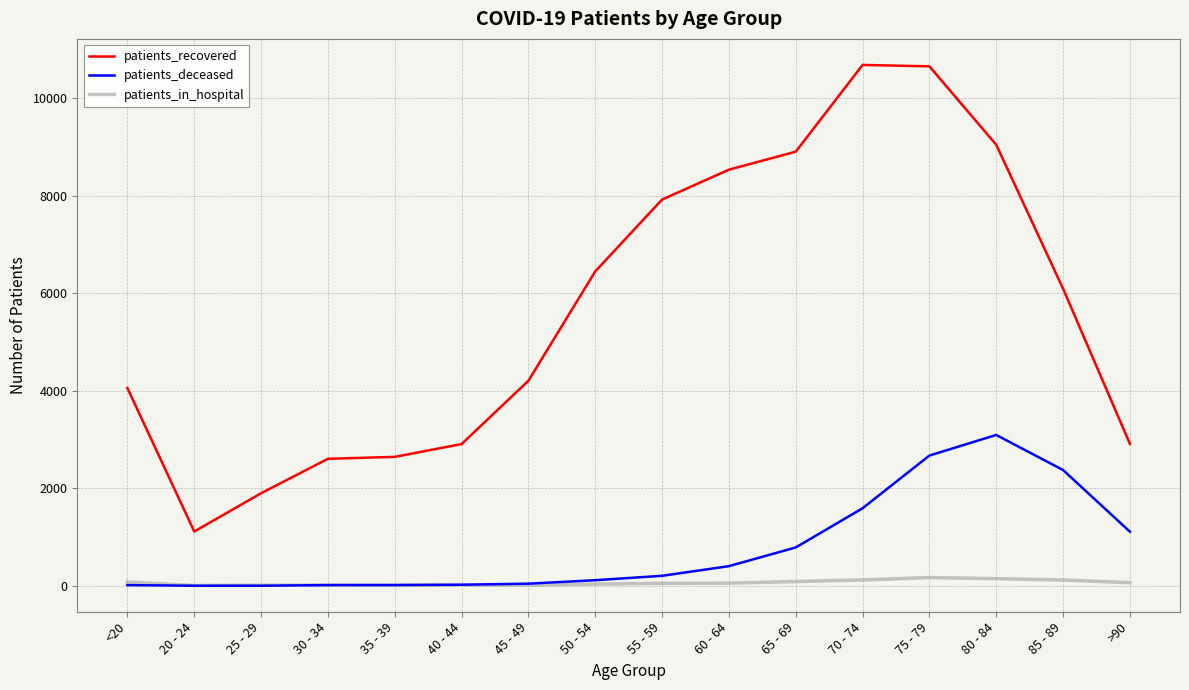

Which series changed the most between 20 - 24 and 80 - 84?

patients_recovered